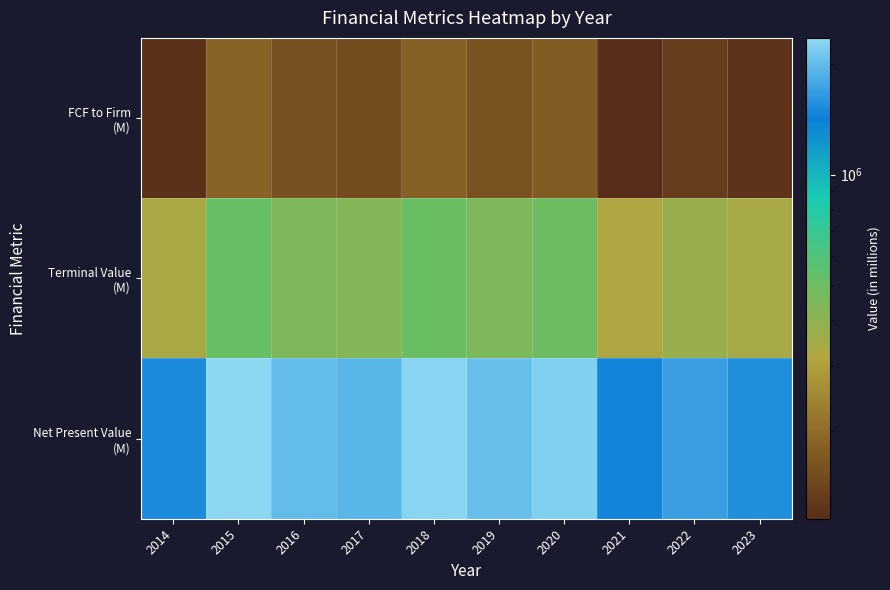

How many data points does each series have?

10